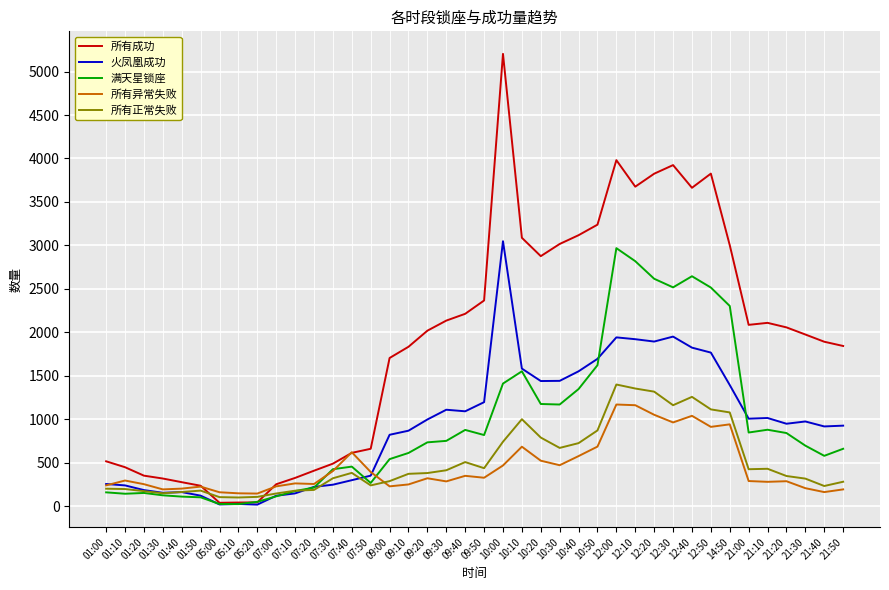

List the series in order of their peak value, lowest first.

所有异常失败, 所有正常失败, 满天星锁座, 火凤凰成功, 所有成功